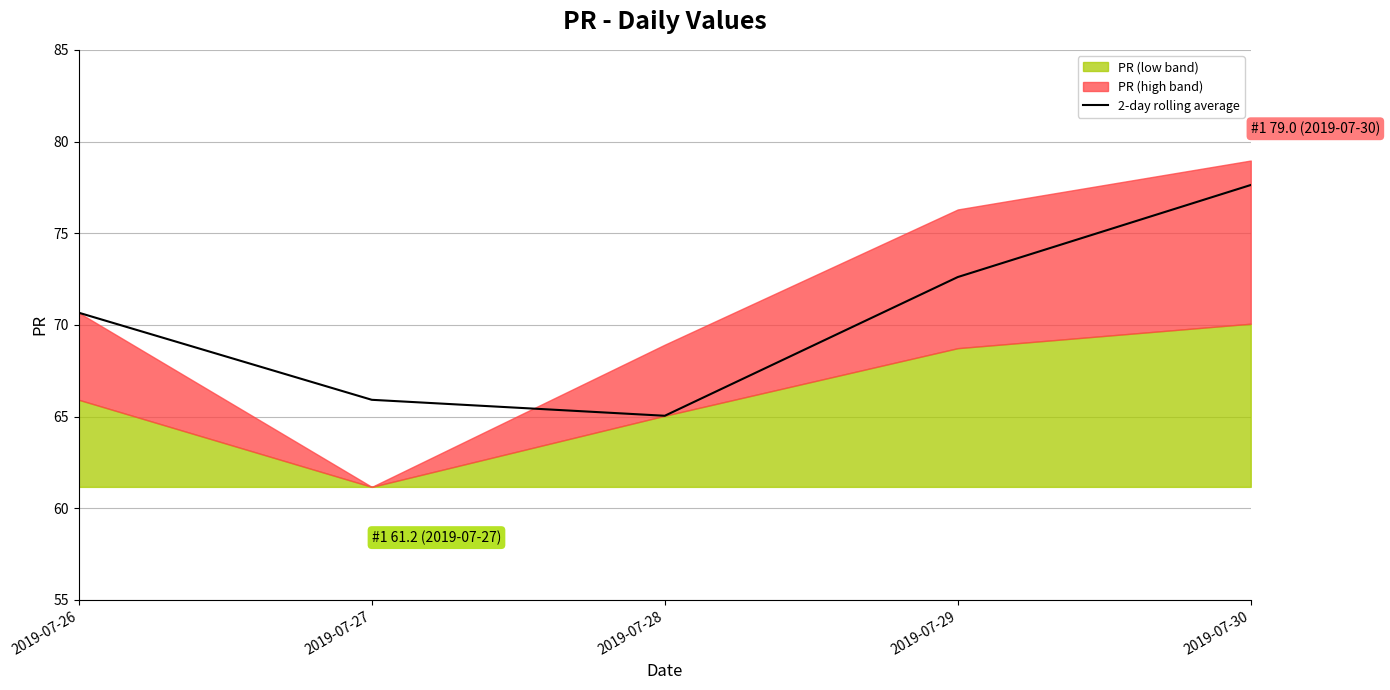

Is it true that 2-day rolling average equals 72.6 at 2019-07-29?

True